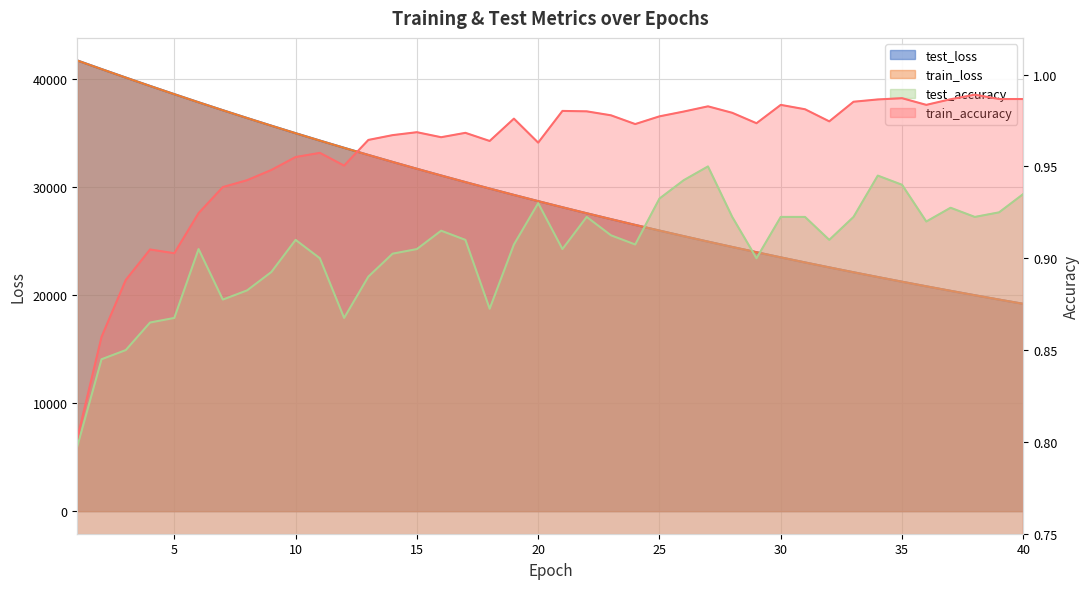

Reading right to left, what are all the values shown in this chart?

test_loss: 40=19178.2	39=19572.2	38=19973.7	37=20383.0	36=20799.8	35=21225.2	34=21658.1	33=22100.2	32=22550.4	31=23009.1	30=23476.6	29=23953.5	28=24439.1	27=24933.9	26=25438.7	25=25952.9	24=26478.0	23=27011.5	22=27555.7	21=28110.9	20=28676.1	19=29252.1	18=29840.6	17=30438.9	16=31048.3	15=31670.5	14=32304.1	13=32949.5	12=33609.4	11=34278.9	10=34960.9	9=35657.0	8=36365.7	7=37087.1	6=37821.4	5=38570.9	4=39331.3	3=40105.8	2=40892.4	1=41691.5
train_loss: 40=19177.5	39=19571.3	38=19972.7	37=20381.9	36=20799.0	35=21224.0	34=21657.3	33=22098.9	32=22549.2	31=23007.8	30=23475.4	29=23952.2	28=24437.9	27=24933.0	26=25437.6	25=25951.9	24=26476.0	23=27010.1	22=27554.5	21=28109.3	20=28674.9	19=29251.0	18=29838.6	17=30436.9	16=31046.9	15=31668.5	14=32302.1	13=32947.6	12=33606.0	11=34276.1	10=34959.0	9=35655.0	8=36363.5	7=37085.0	6=37819.9	5=38568.8	4=39329.4	3=40103.2	2=40890.2	1=41686.3
test_accuracy: 40=0.9	39=0.9	38=0.9	37=0.9	36=0.9	35=0.9	34=0.9	33=0.9	32=0.9	31=0.9	30=0.9	29=0.9	28=0.9	27=1.0	26=0.9	25=0.9	24=0.9	23=0.9	22=0.9	21=0.9	20=0.9	19=0.9	18=0.9	17=0.9	16=0.9	15=0.9	14=0.9	13=0.9	12=0.9	11=0.9	10=0.9	9=0.9	8=0.9	7=0.9	6=0.9	5=0.9	4=0.9	3=0.9	2=0.8	1=0.8
train_accuracy: 40=1.0	39=1.0	38=1.0	37=1.0	36=1.0	35=1.0	34=1.0	33=1.0	32=1.0	31=1.0	30=1.0	29=1.0	28=1.0	27=1.0	26=1.0	25=1.0	24=1.0	23=1.0	22=1.0	21=1.0	20=1.0	19=1.0	18=1.0	17=1.0	16=1.0	15=1.0	14=1.0	13=1.0	12=1.0	11=1.0	10=1.0	9=0.9	8=0.9	7=0.9	6=0.9	5=0.9	4=0.9	3=0.9	2=0.9	1=0.8